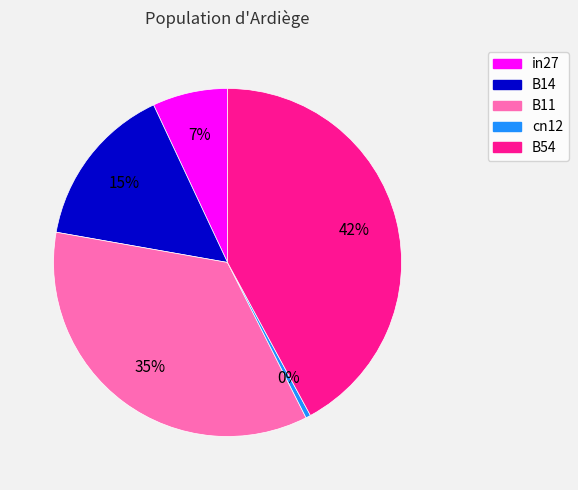

True or false: B11 accounts for 35% of the total.

True